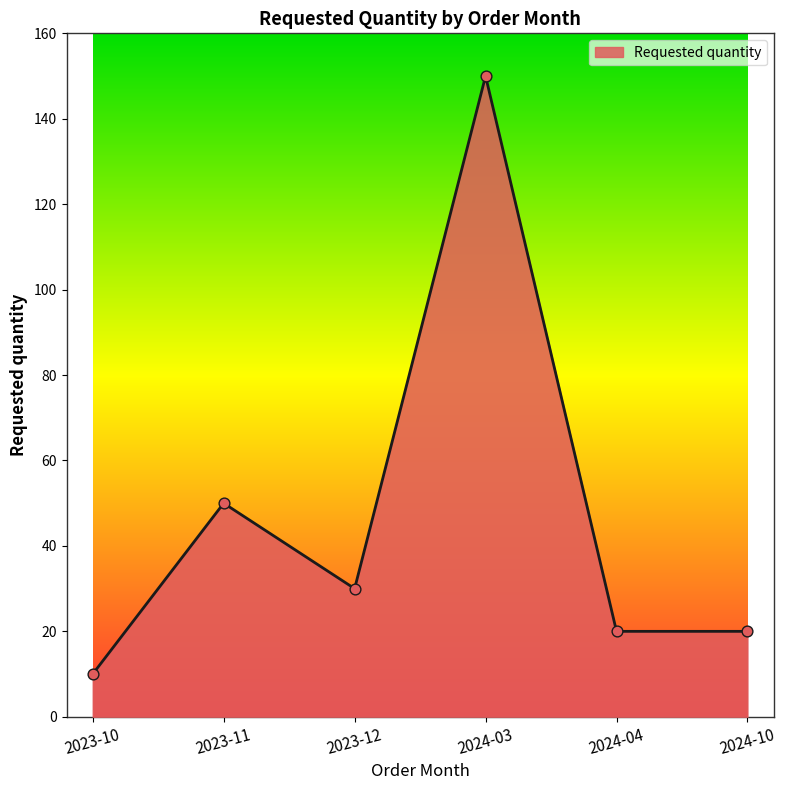

What is the change in value from 2023-10 to 2023-12?

+20